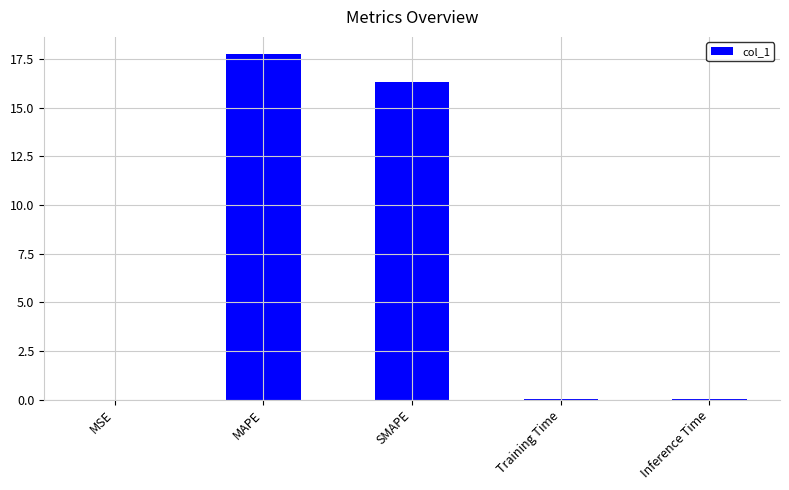

How many distinct data groups are displayed?

1